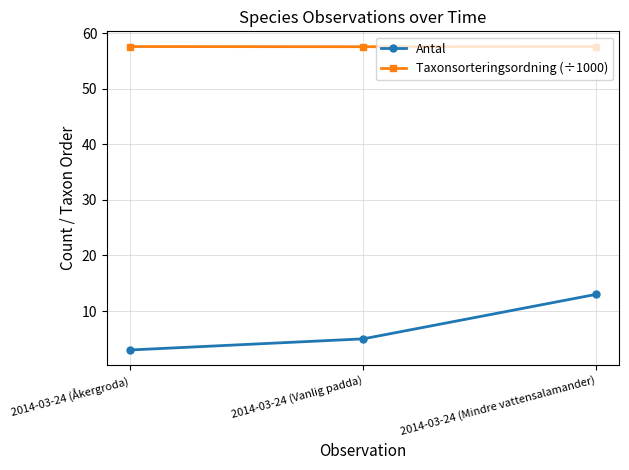

What is the minimum value shown in the chart?

3.0